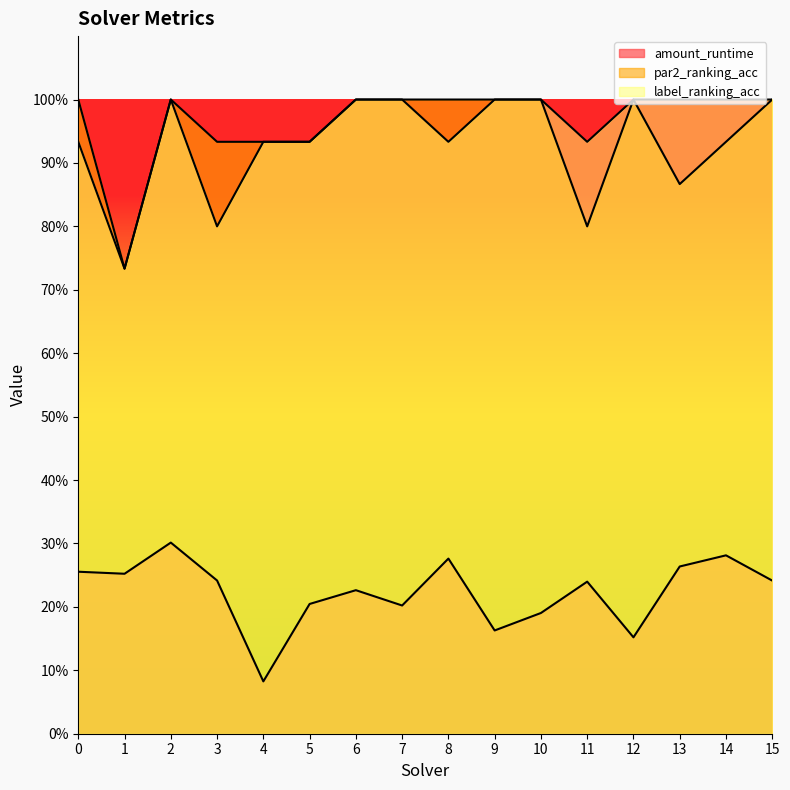

What is the difference between the maximum and second lowest values in the amount_runtime series?

0.1